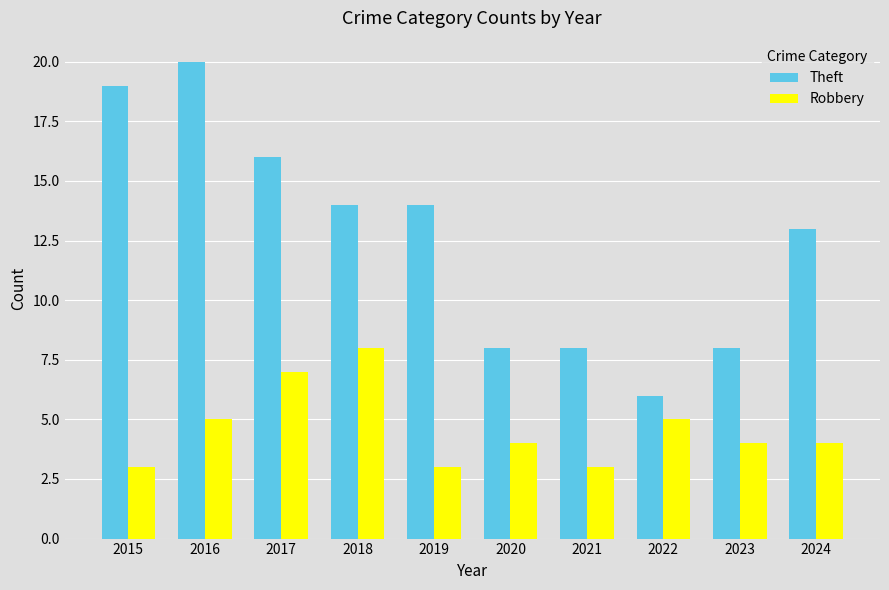

The Theft series shows 19 at 2015. True or false?

True